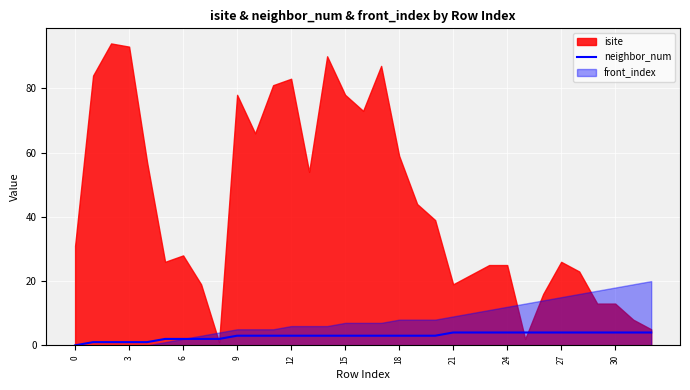

Is it true that neighbor_num equals 3 at 0?

False